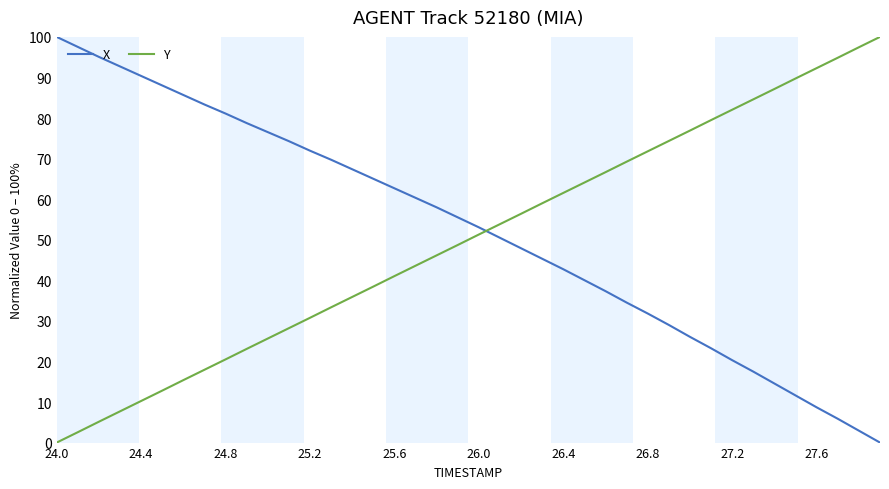

How many positive values does the Y series have?

39